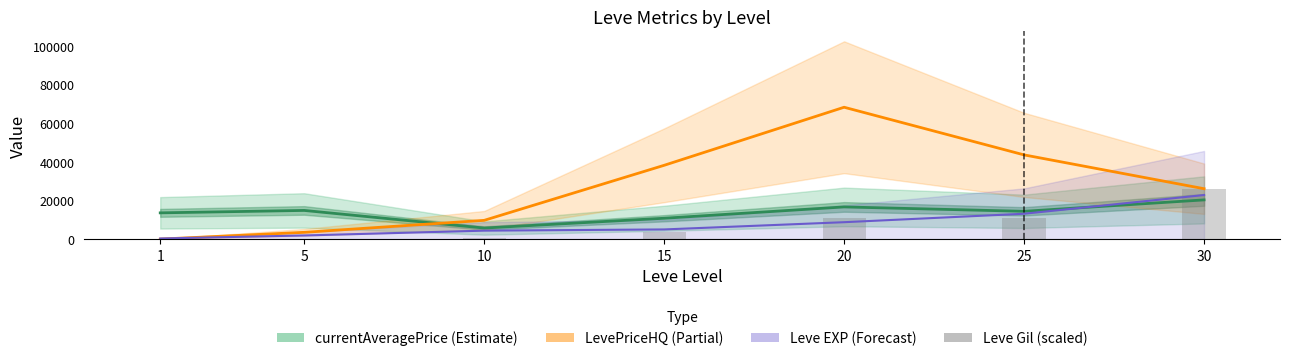

Rank the series by their maximum value, from highest to lowest.

LevePriceHQ, Leve Gil (scaled), Leve EXP (scaled), currentAveragePrice